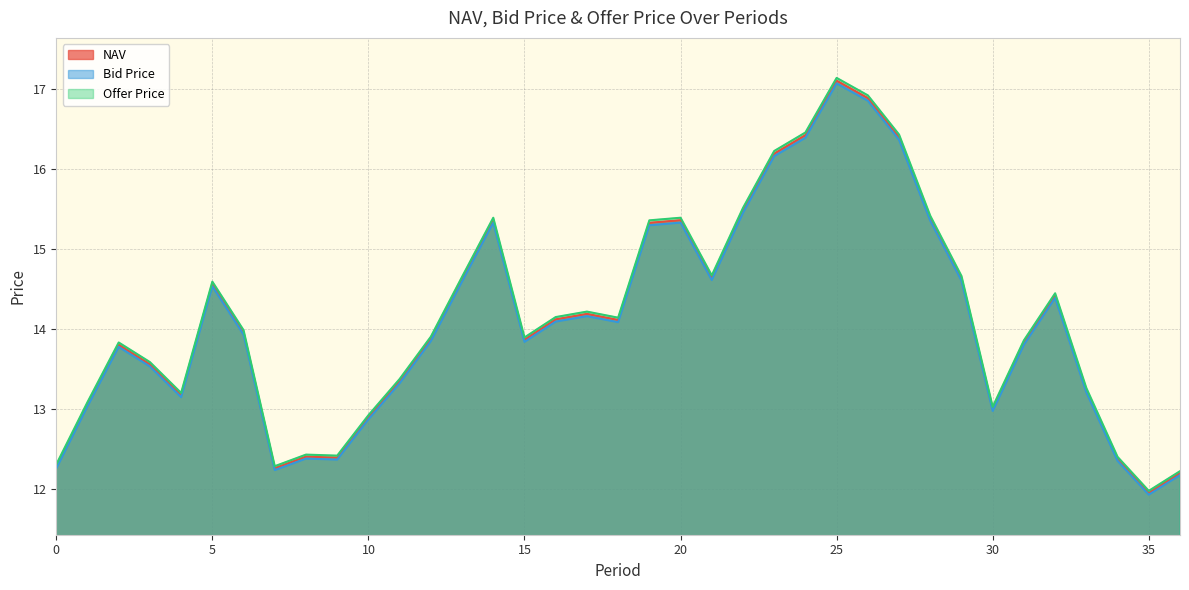

In NAV, how many points are higher than both neighbors (excluding endpoints)?

8